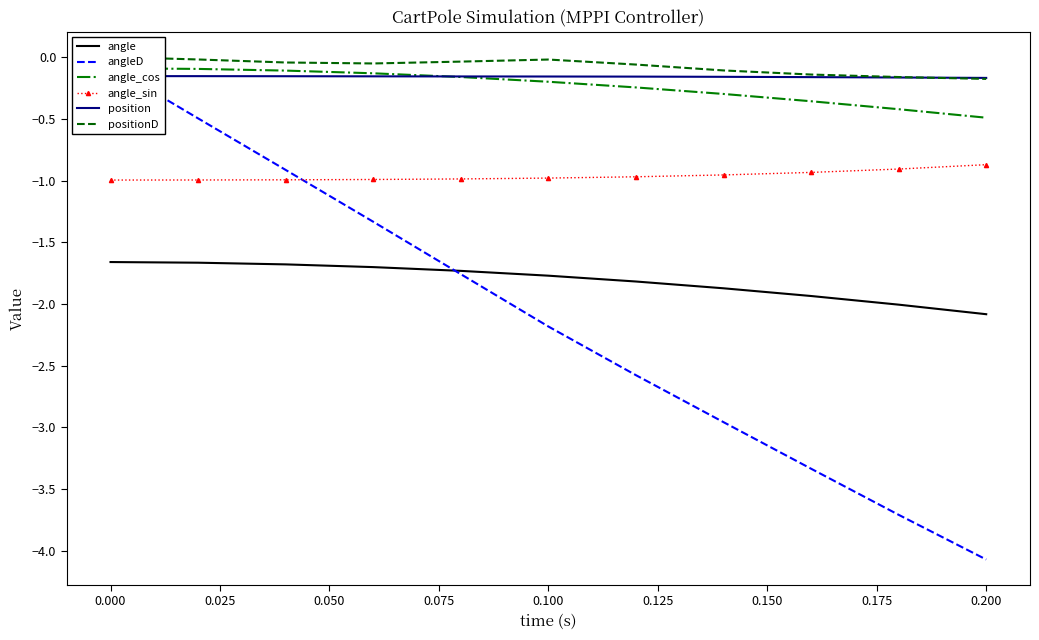

What is the maximum value for angle_sin?

-0.9